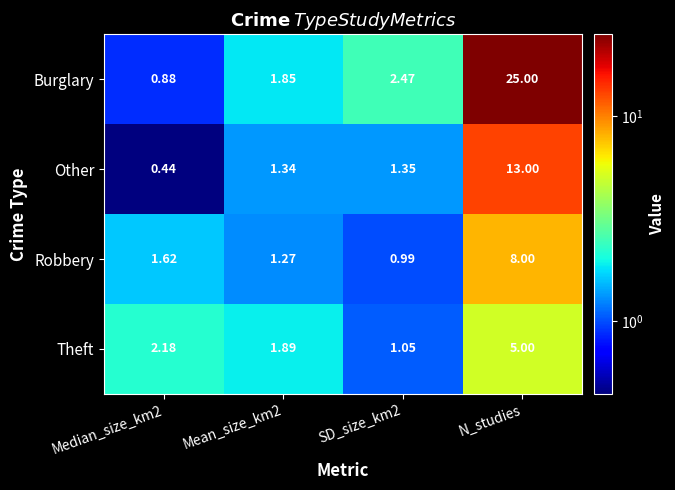

Is the value of Robbery at SD_size_km2 greater than the value of Burglary at Median_size_km2?

Yes